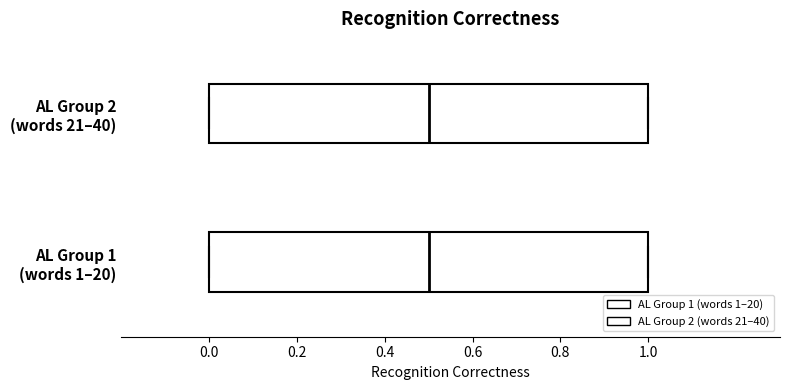

Where is the right edge of the box for AL Group 1 (words 1–20) on the x-axis? The values are not printed on the chart, so give them approximately, as read against the axis.

1.0